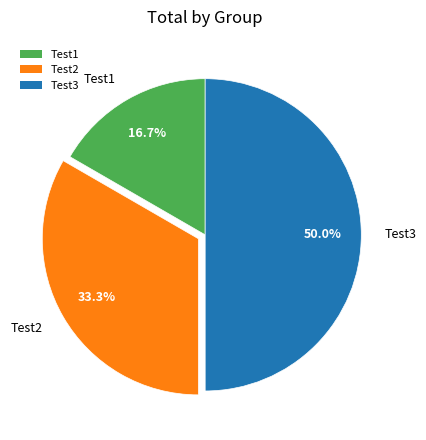

Which category has the biggest portion of the pie?

Test3